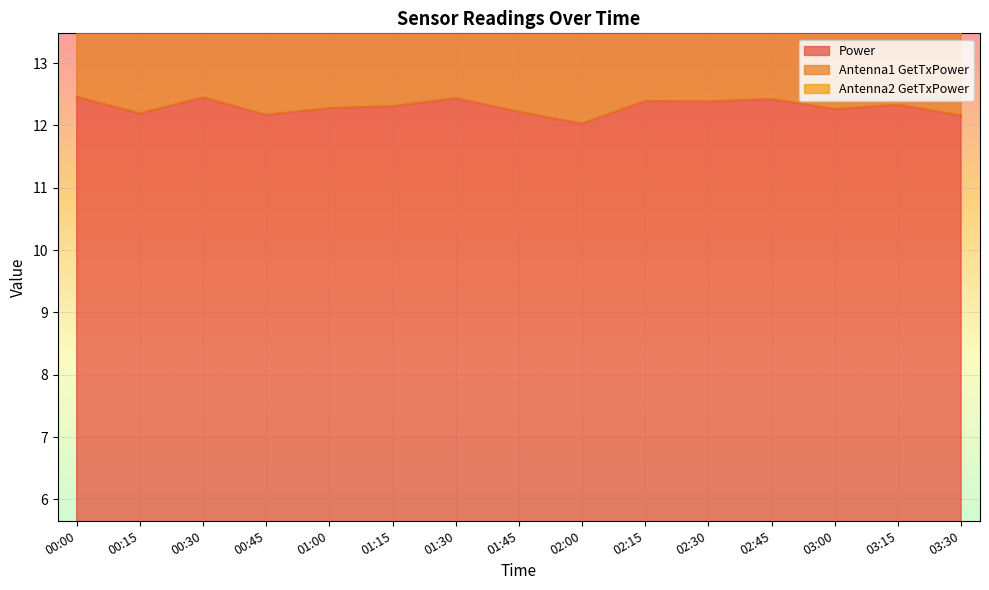

Between 01:00 and 02:15, which series saw the biggest shift?

Antenna1 GetTxPower